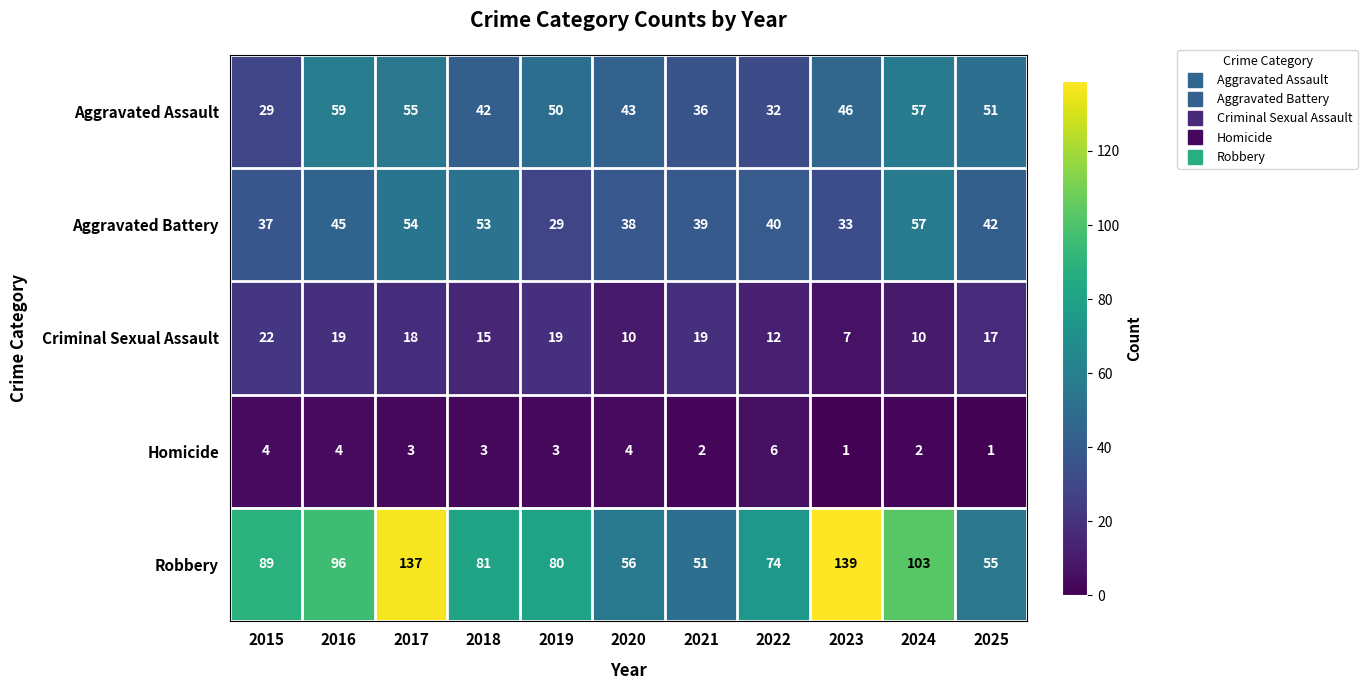

How many Homicide values are between 2 and 4?

8